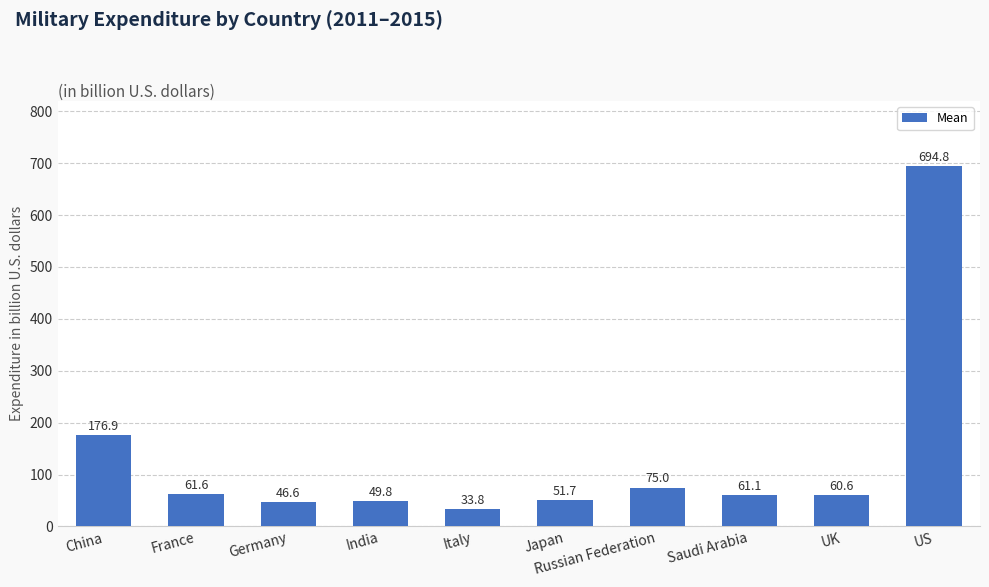

Reading left to right, list all the values displayed in this chart.

China=176.9	France=61.6	Germany=46.6	India=49.8	Italy=33.8	Japan=51.7	Russian Federation=75.0	Saudi Arabia=61.1	UK=60.6	US=694.8